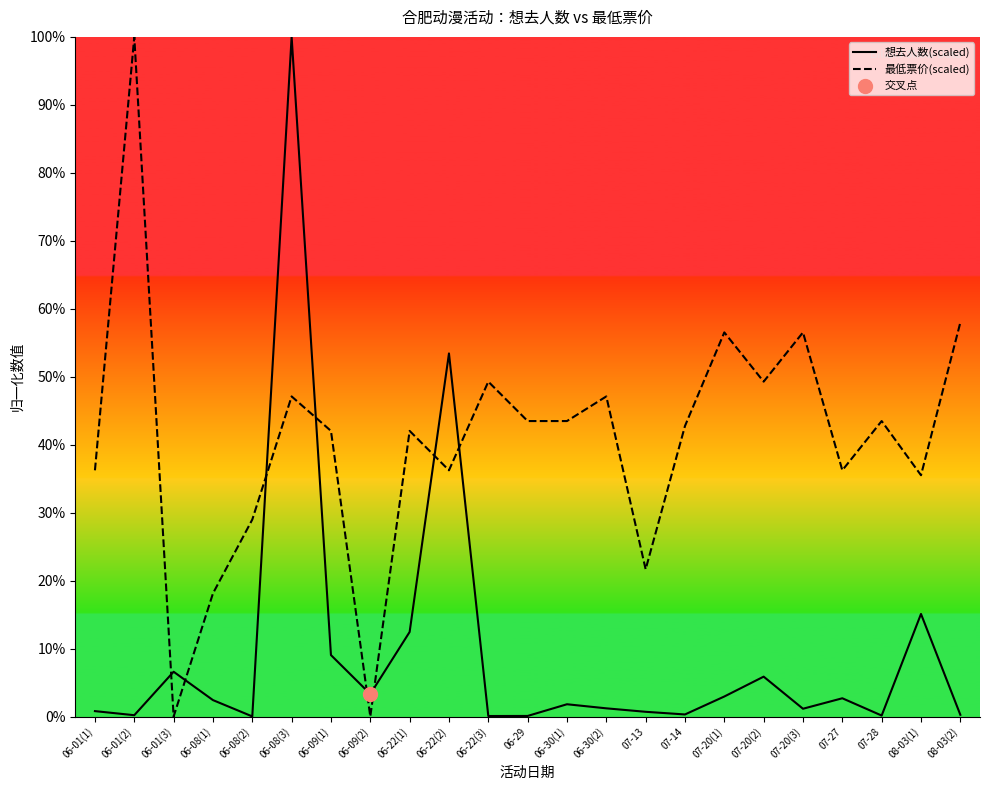

What is the total value across all series at 06-08(1)?

20.5